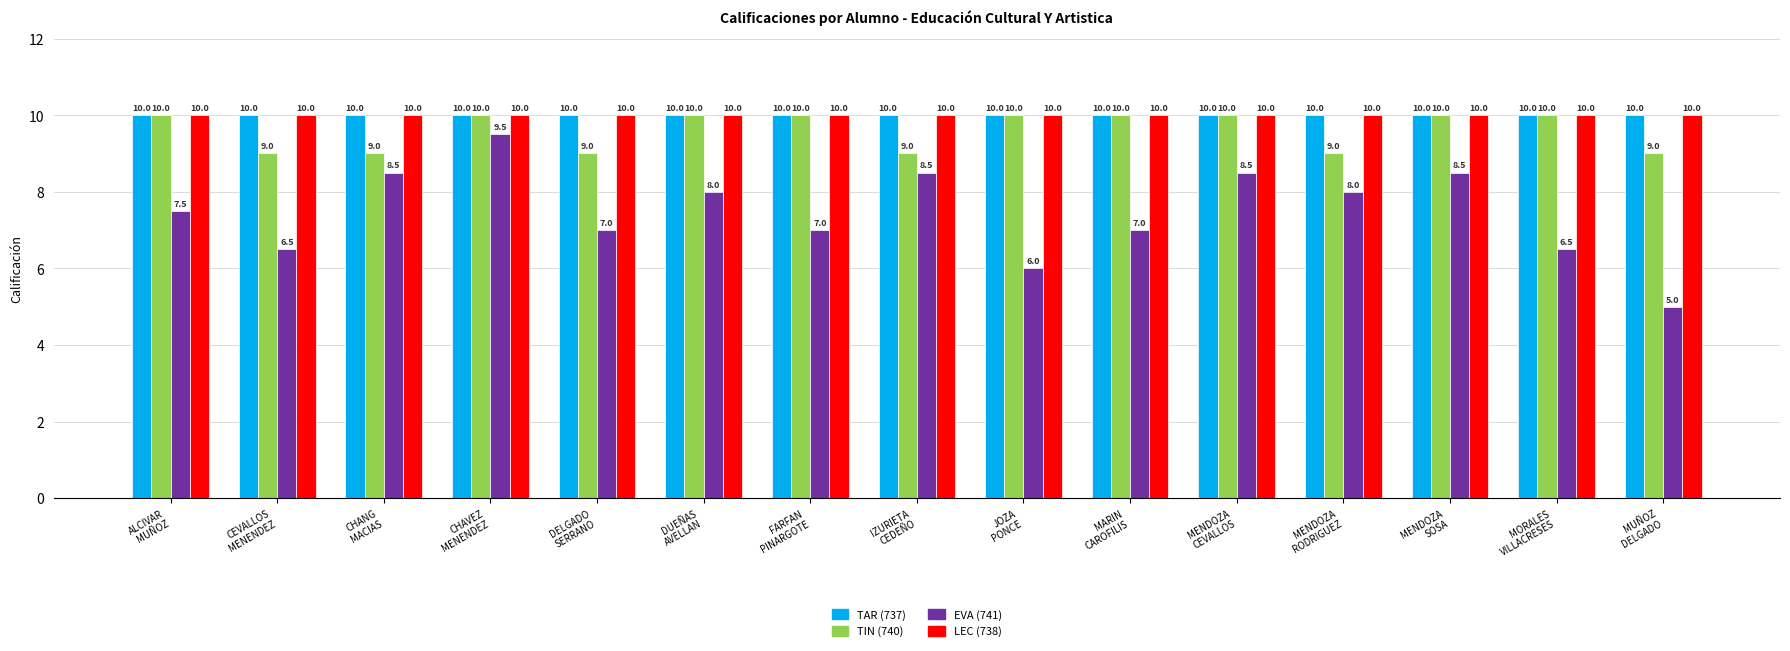

Count the EVA (741) values in the range 6 to 8.

9